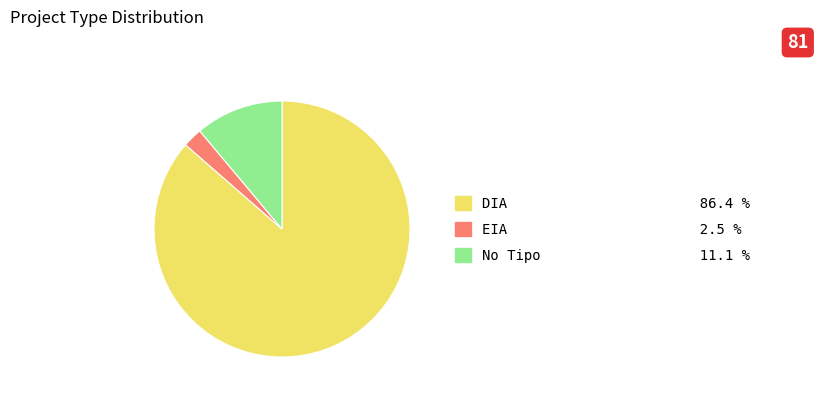

How many slices are in this pie chart?

3